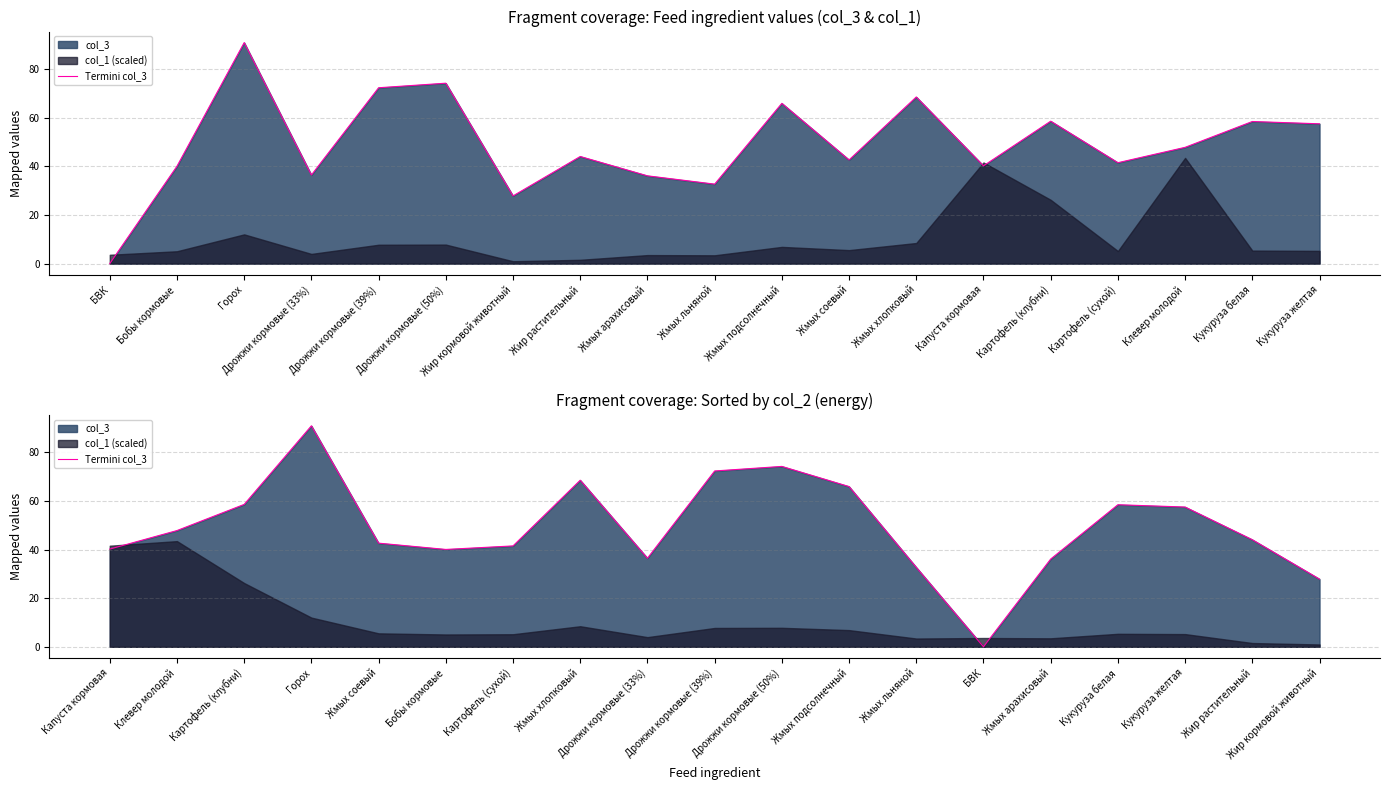

What is the value of the 16th point from the left?

58.5